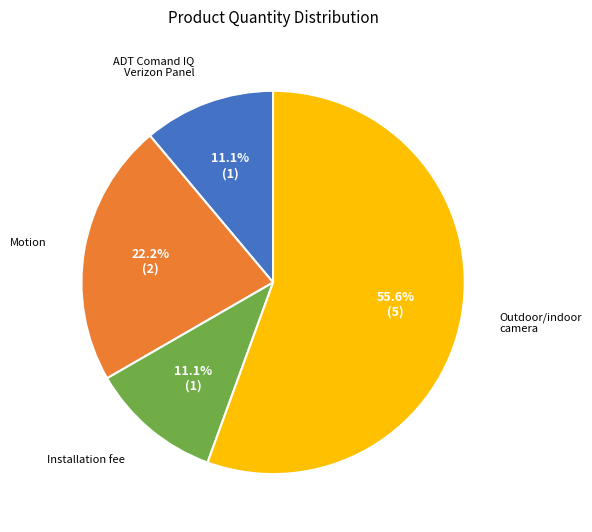

Is there any slice that represents more than half of the pie?

Yes